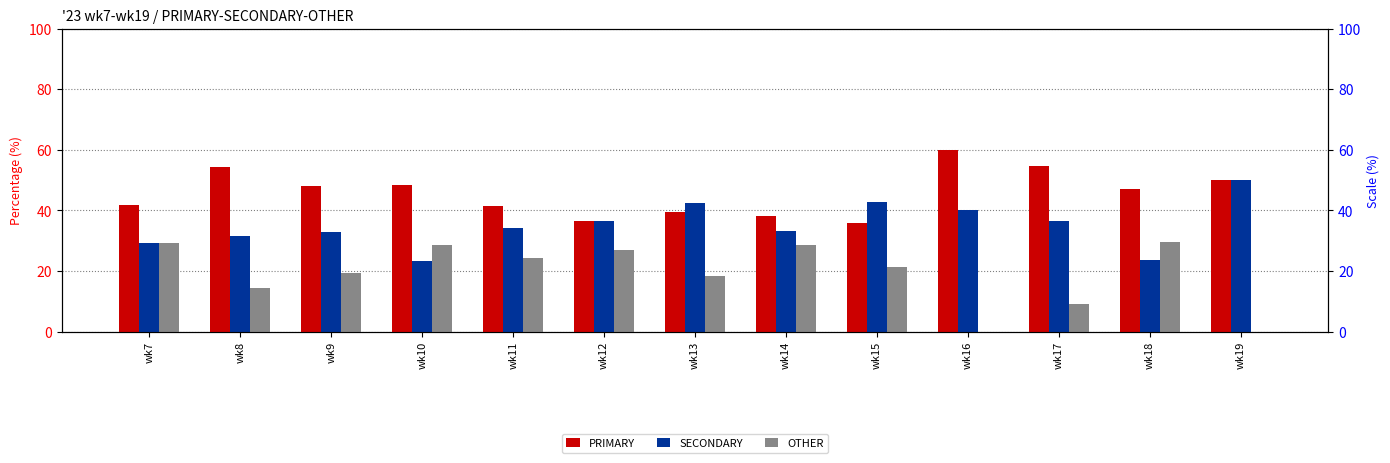

Rank the series by their average value, from highest to lowest.

PRIMARY, SECONDARY, OTHER